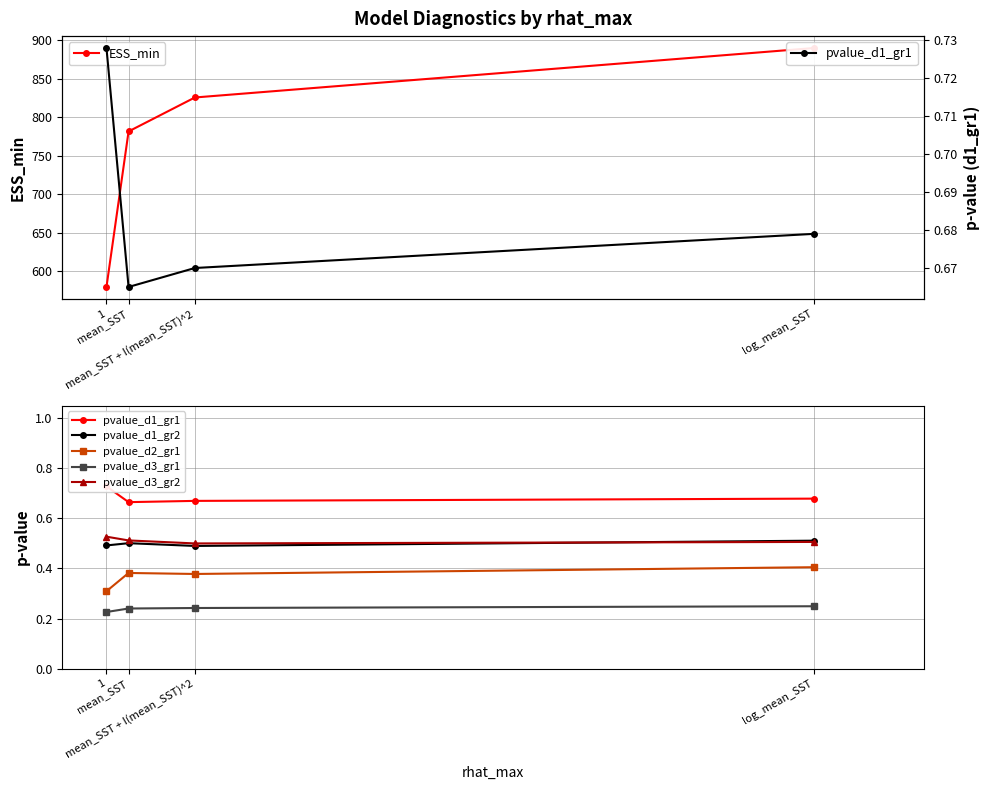

What is the approximate value of pvalue_d3_gr1 at mean_SST + I(mean_SST)^2?

0.2